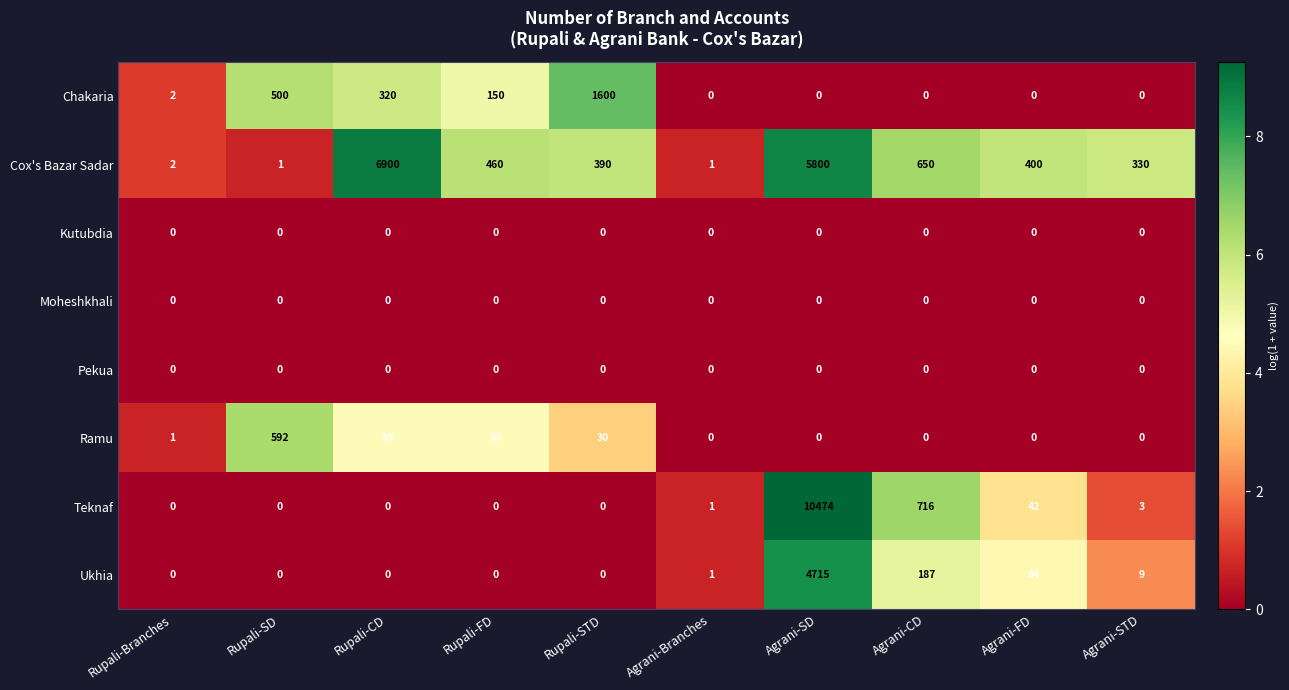

What is the sum of all Teknaf values?

11236